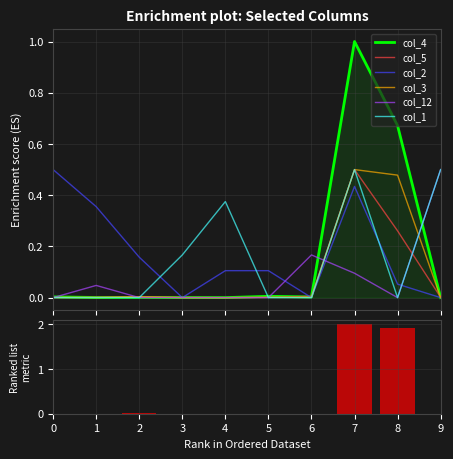

Which series has the largest total across all categories?

col_2